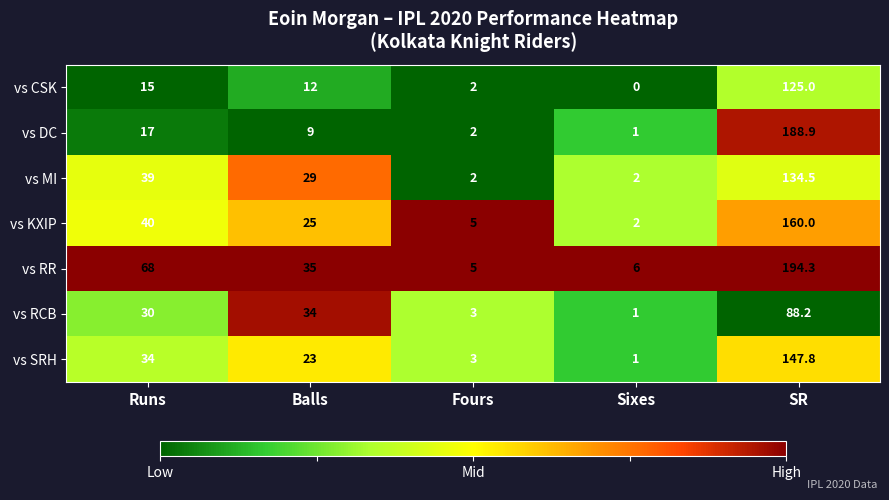

Rank the series at Balls from highest to lowest value.

vs RR, vs RCB, vs MI, vs KXIP, vs SRH, vs CSK, vs DC